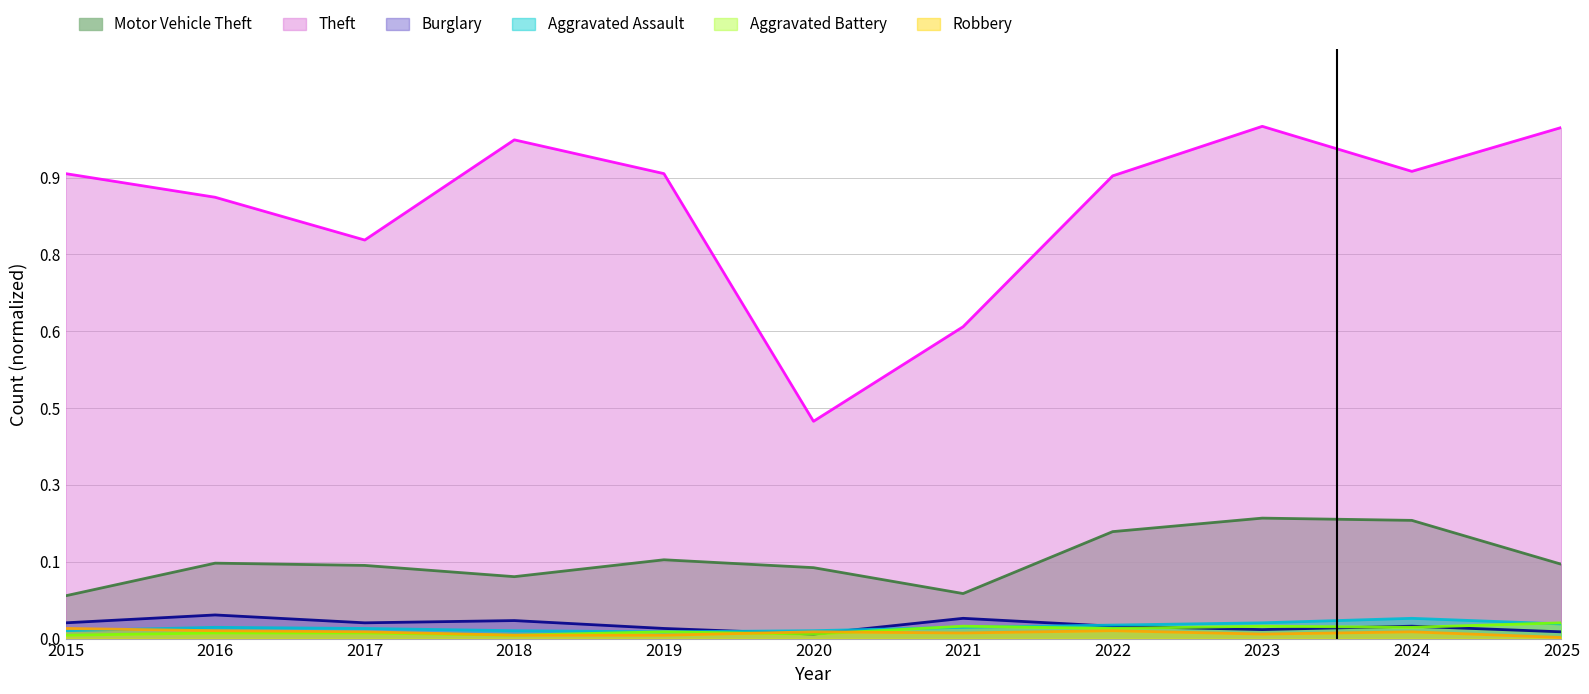

How many lines are shown in the chart?

6